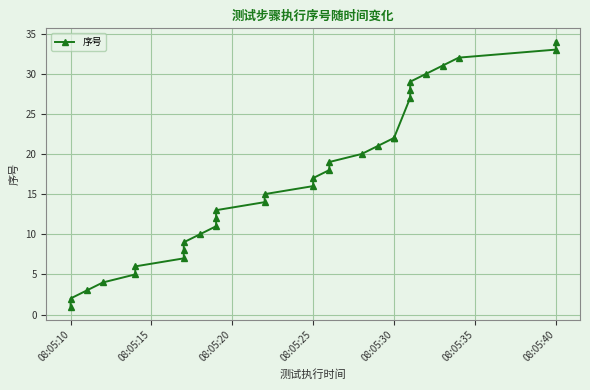

What is the sum of all values?

519